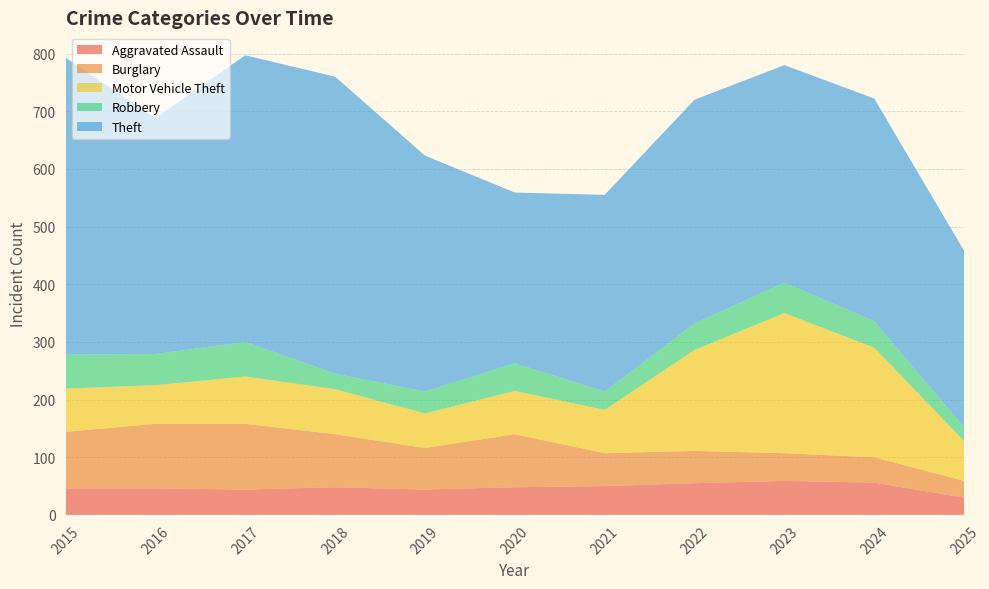

Reading left to right, transcribe all the data shown in this chart.

Aggravated Assault: 46	46	44	48	44	48	50	55	59	56	30
Burglary: 98	112	114	92	72	92	57	56	48	44	29
Motor Vehicle Theft: 75	67	82	78	60	75	75	175	243	190	69
Robbery: 59	54	60	27	38	48	32	46	53	46	24
Theft: 515	409	497	515	409	296	341	388	377	386	306